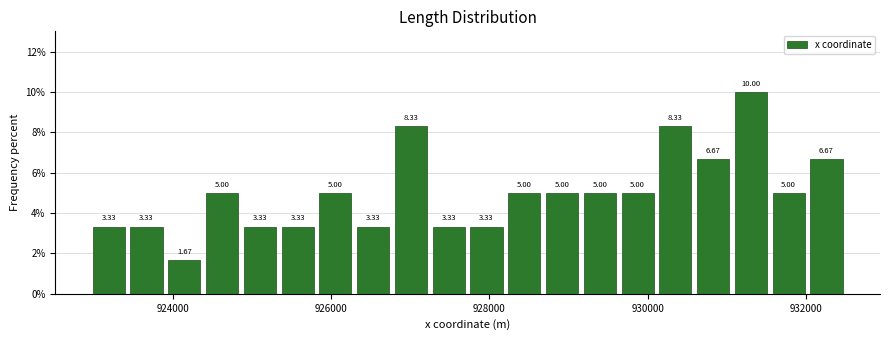

Around what value on the x-axis is the tallest bar? Give the approximate position of its centre, as read against the axis.

931400